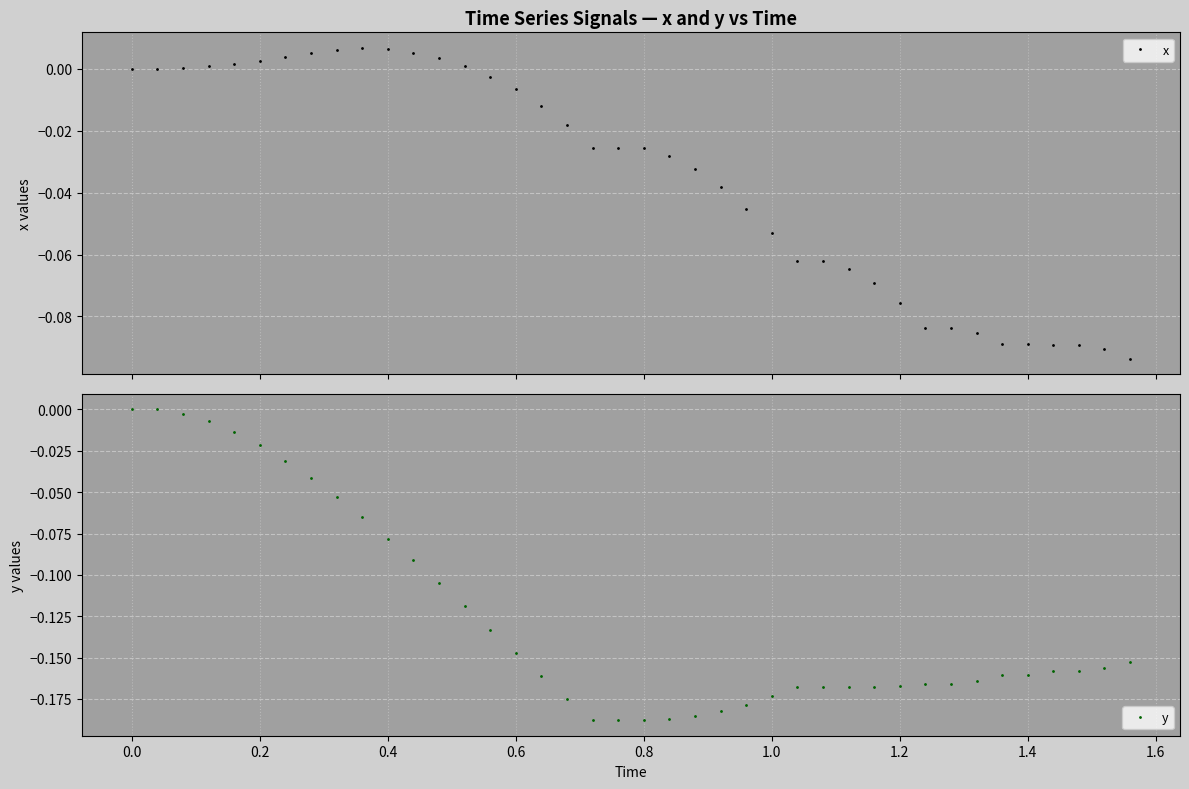

True or false: x has more than 0 interior local peaks.

True